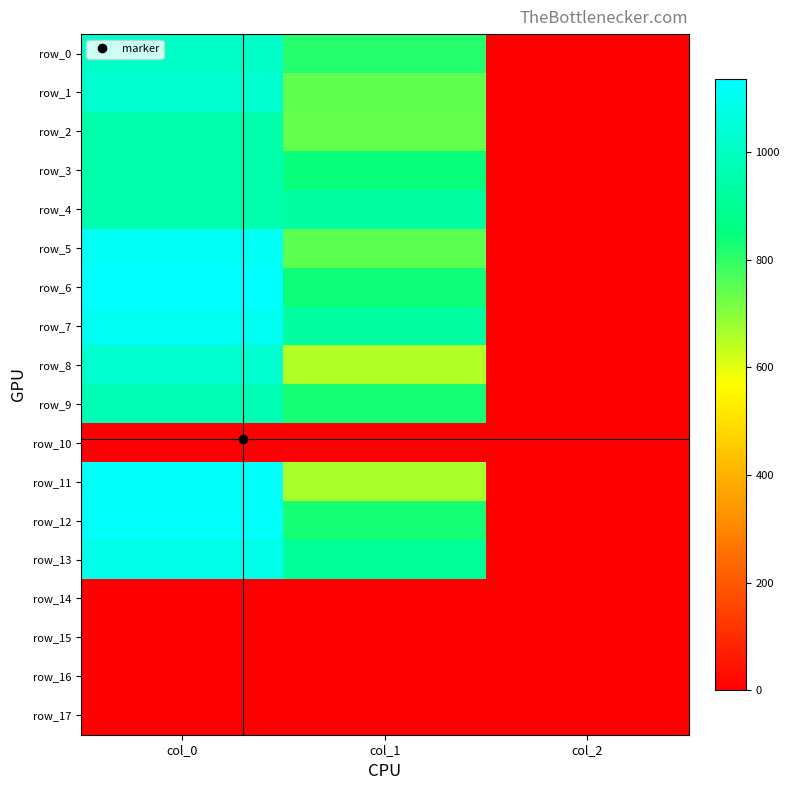

At which category is the sum across all series the highest?

col_0